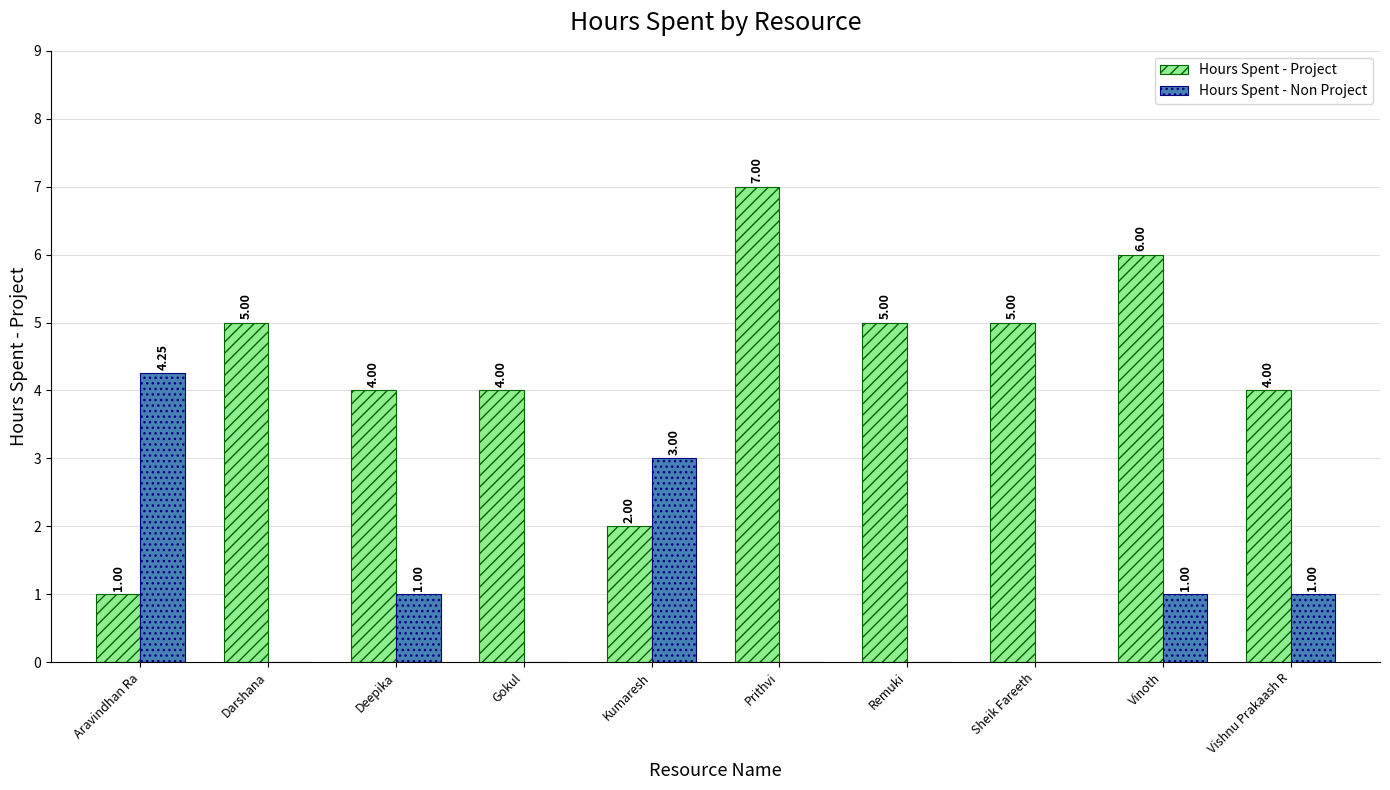

What is the spread (max minus min) of values at Vinoth?

5.0